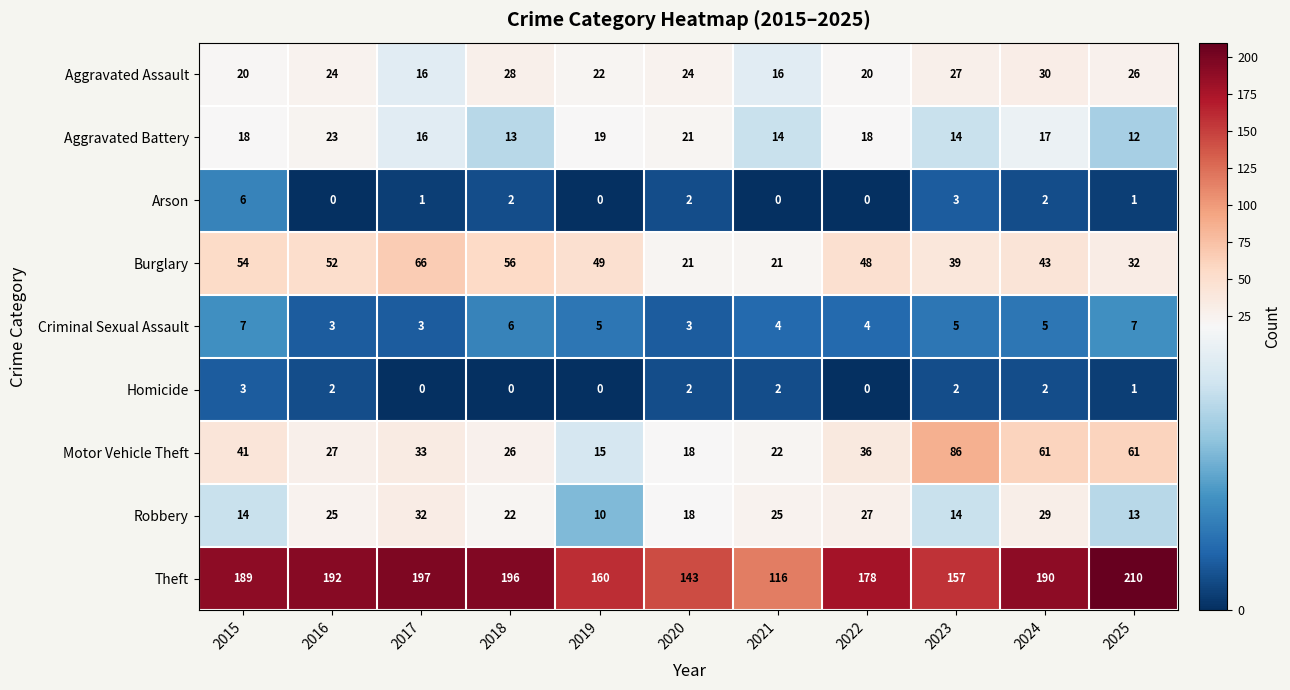

At which category is the sum across all series the highest?

2024